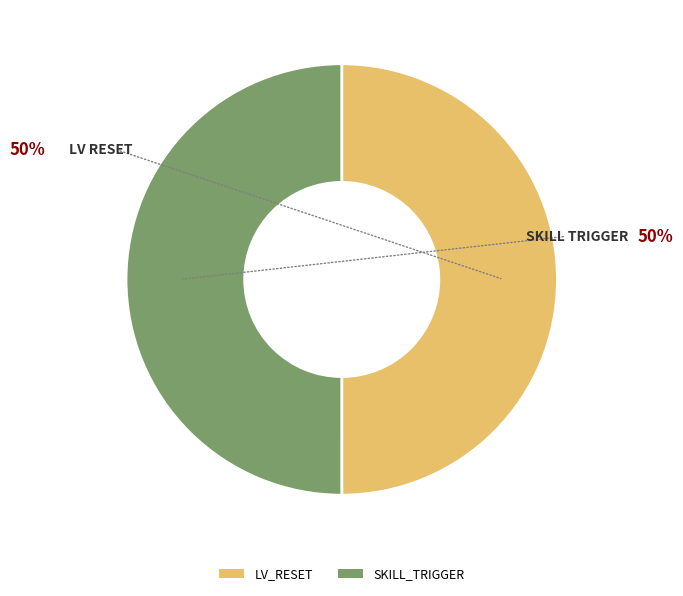

Approximately how many times larger is the value at LV_RESET compared to SKILL_TRIGGER?

1.0